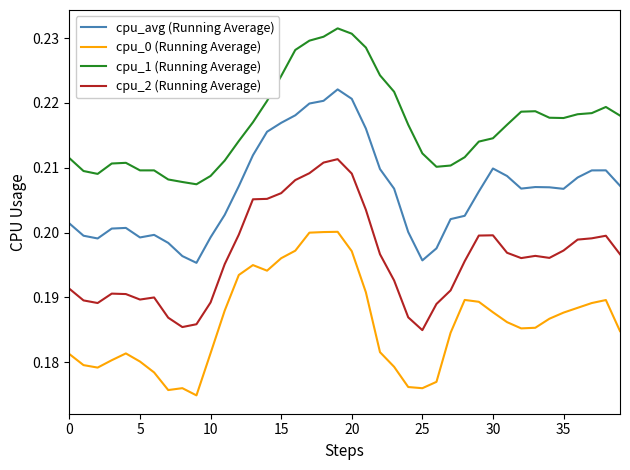

Which series has the largest total across all categories?

cpu_1 (Running Average)